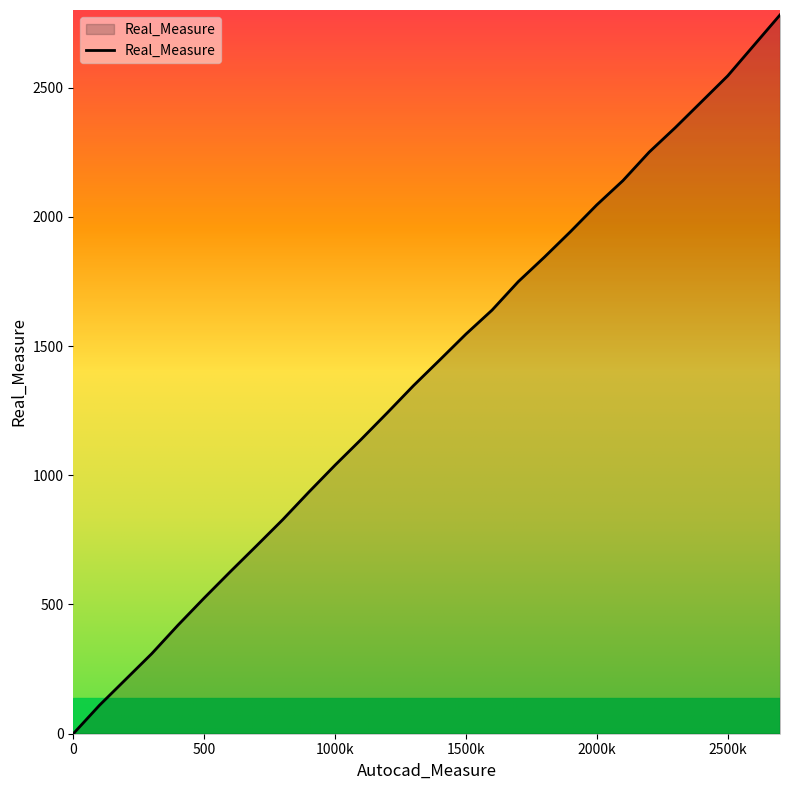

What is the difference between the maximum and minimum values?

2781